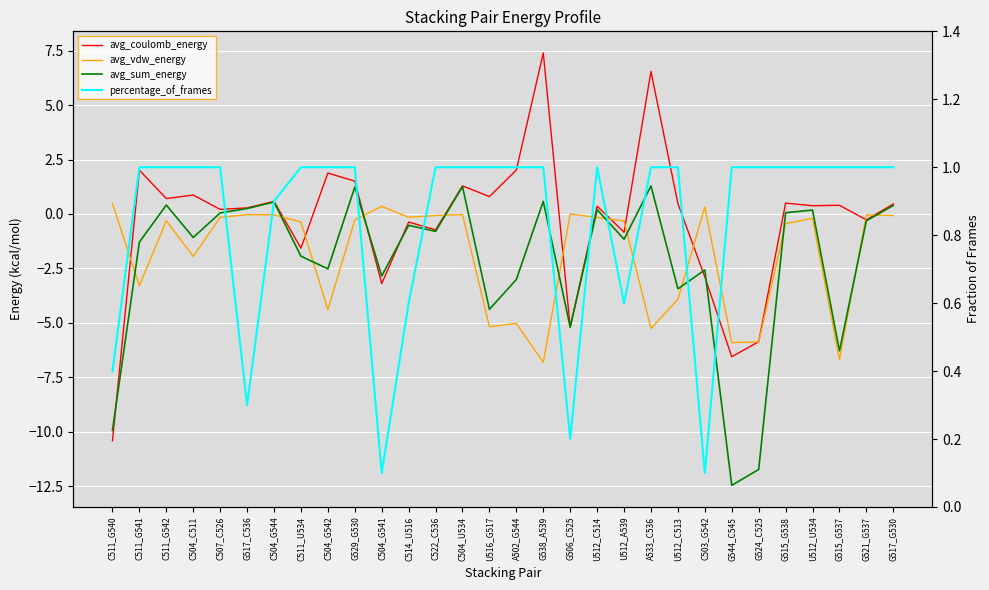

Does the chart display data point markers on the line(s)?

No